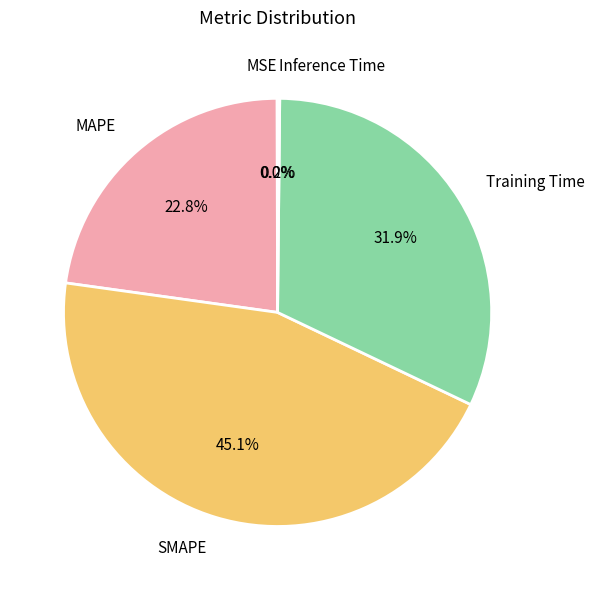

What percentage is the SMAPE slice, to the nearest percent?

45%